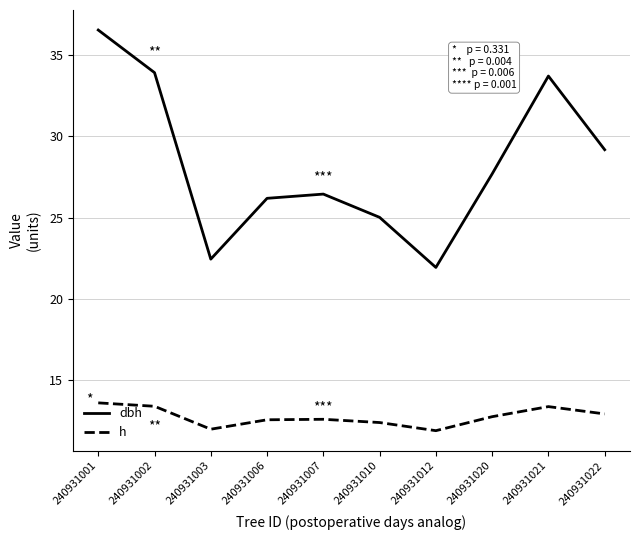

At which label does dbh first exceed 27?

240931001